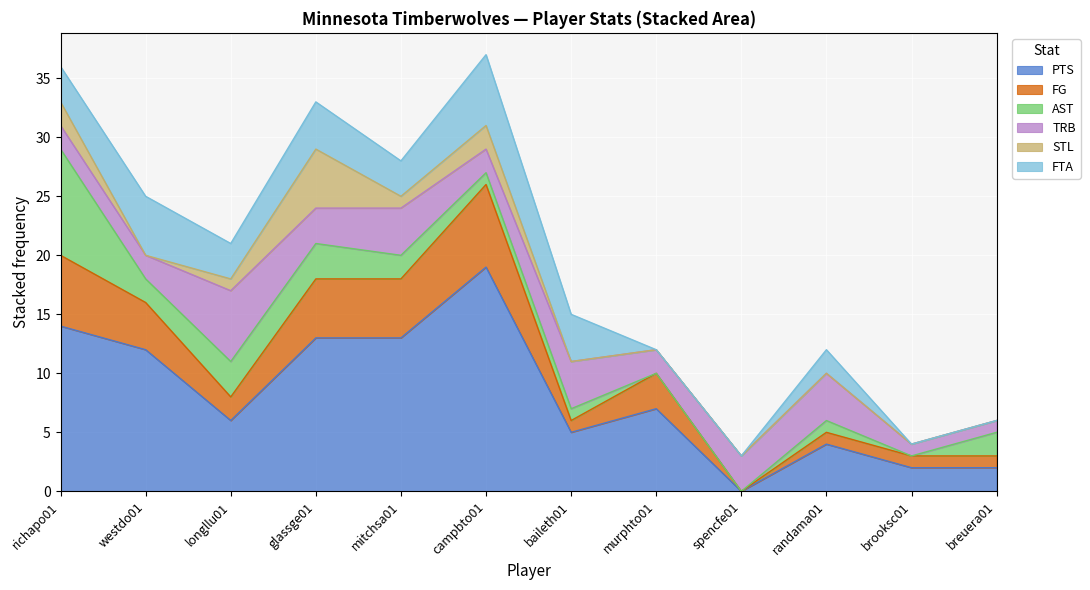

What is the maximum value shown in the chart?

19